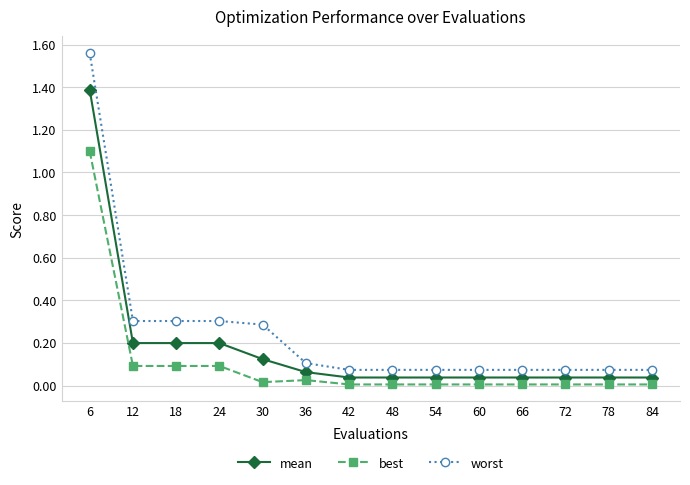

Rank the series at 84 from highest to lowest value.

worst, mean, best